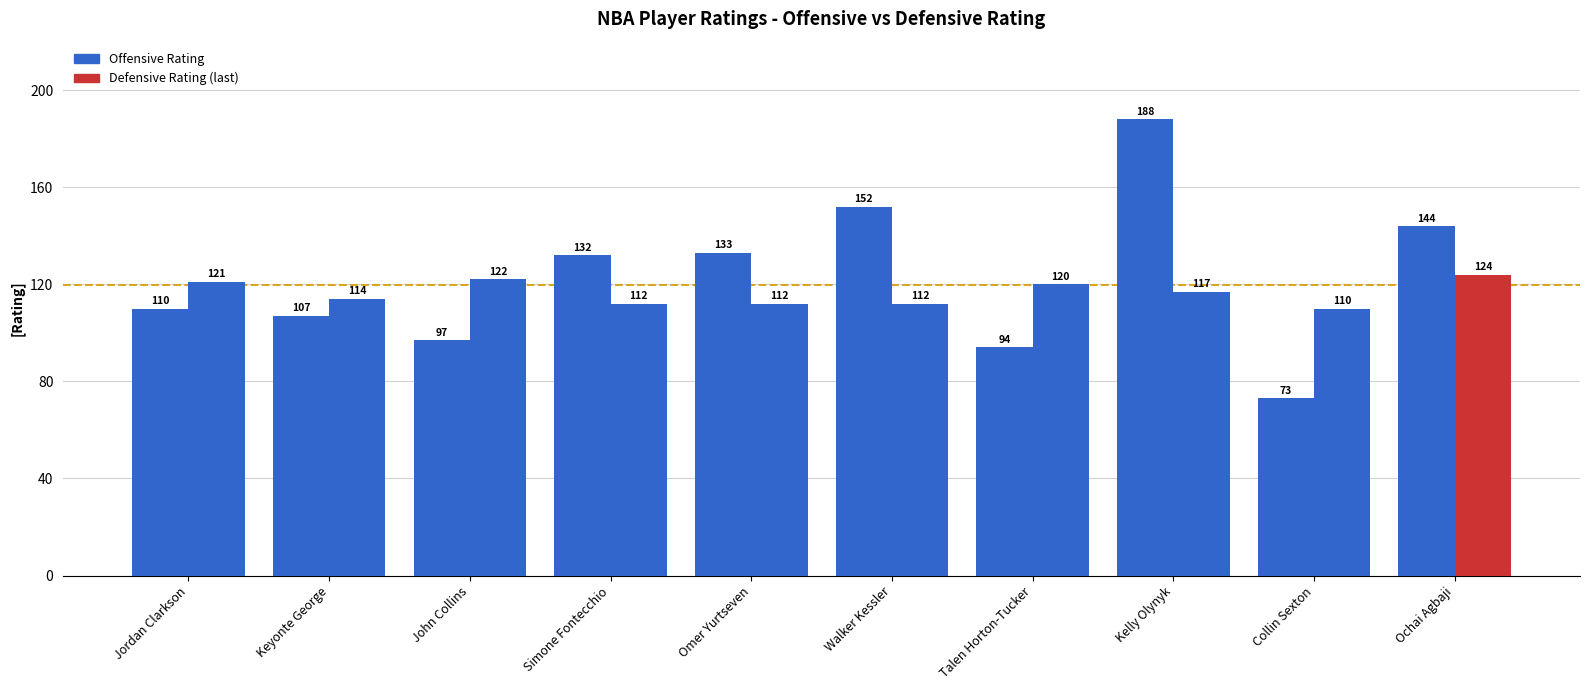

How many distinct data groups are displayed?

2